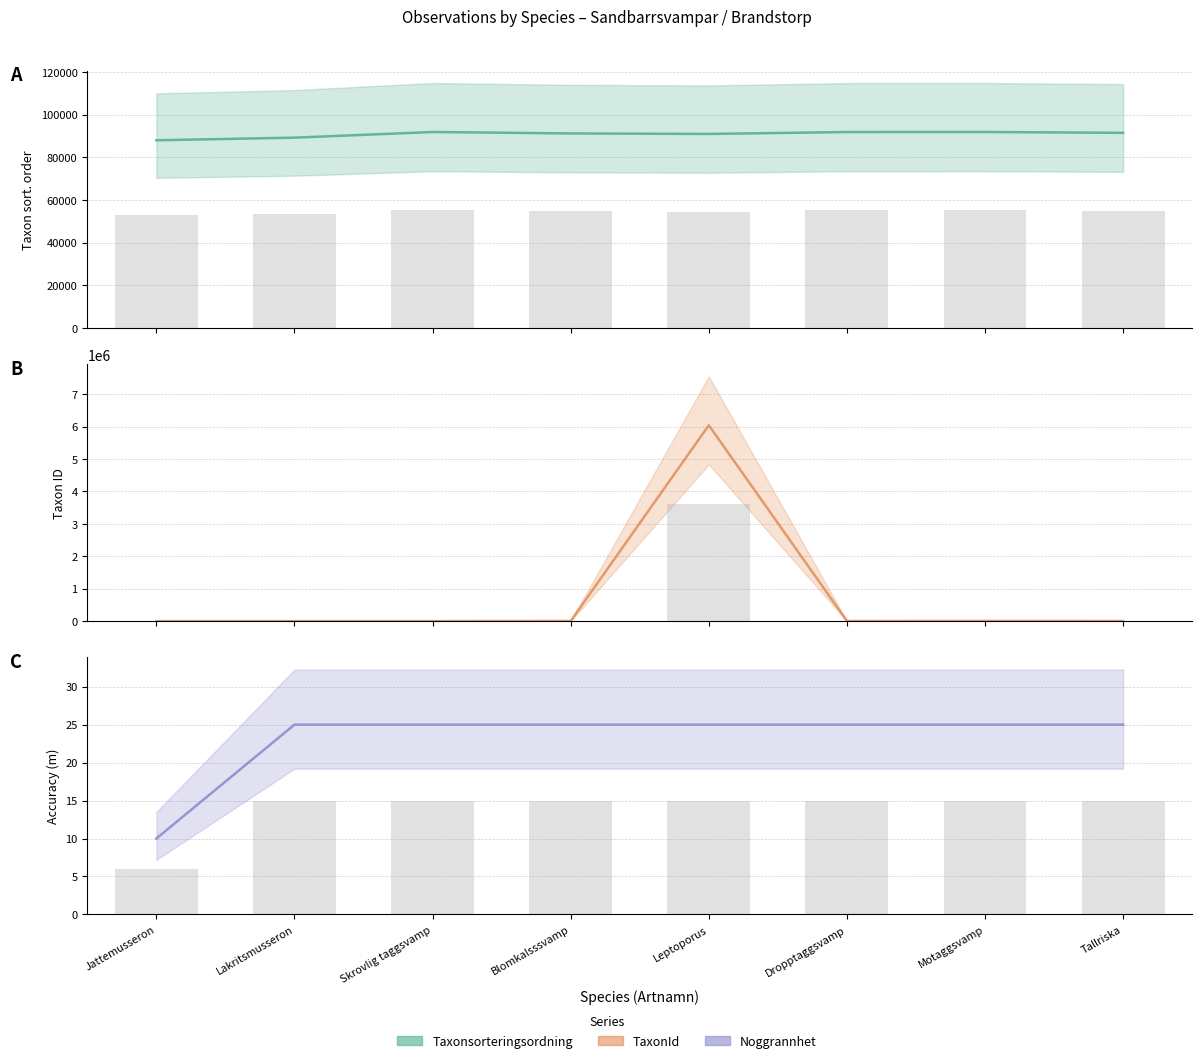

Reading left to right, extract all data points from this chart.

Taxonsorteringsordning: Jattemusseron=87997	Lakritsmusseron=89229	Skrovlig taggsvamp=91874	Blomkalsssvamp=91203	Leptoporus=90971	Dropptaggsvamp=91858	Motaggsvamp=91881	Tallriska=91481
TaxonId: Jattemusseron=1596	Lakritsmusseron=1593	Skrovlig taggsvamp=2059	Blomkalsssvamp=6031	Leptoporus=6040162	Dropptaggsvamp=4364	Motaggsvamp=5966	Tallriska=4745
Noggrannhet: Jattemusseron=10	Lakritsmusseron=25	Skrovlig taggsvamp=25	Blomkalsssvamp=25	Leptoporus=25	Dropptaggsvamp=25	Motaggsvamp=25	Tallriska=25